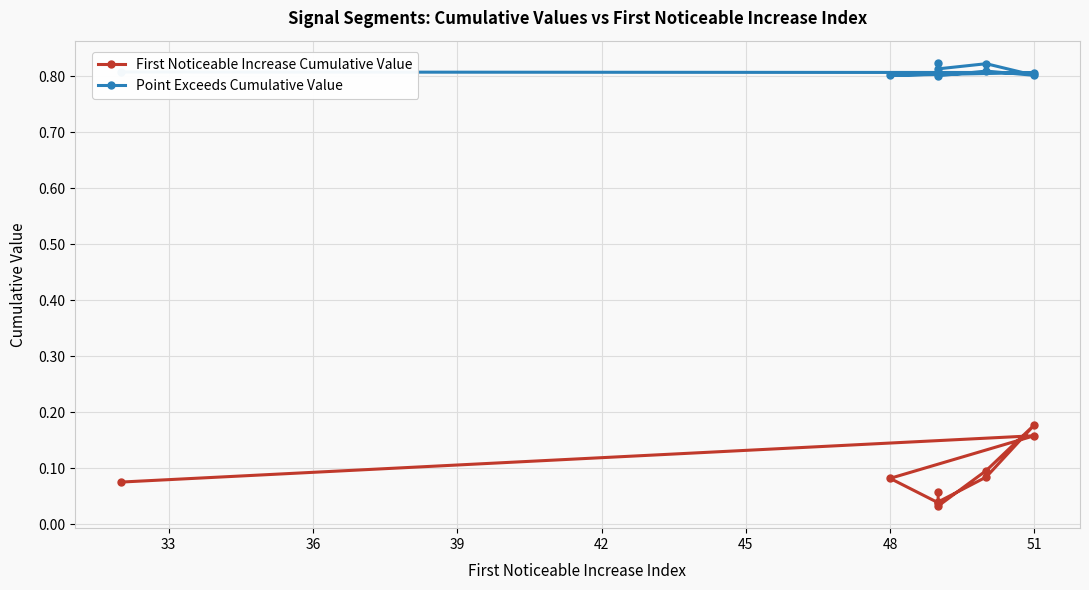

Is the value of Point Exceeds Cumulative Value at 51 greater than the value of First Noticeable Increase Cumulative Value at 48?

Yes